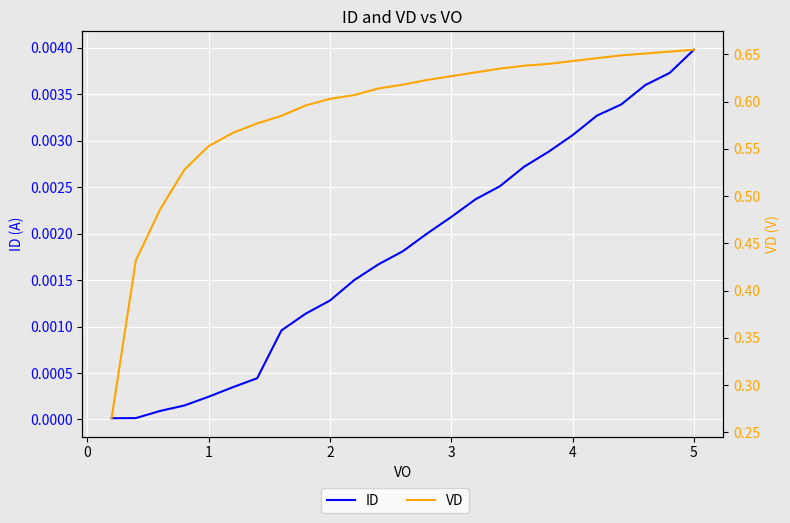

Rank the series by their average value, from highest to lowest.

VD, ID